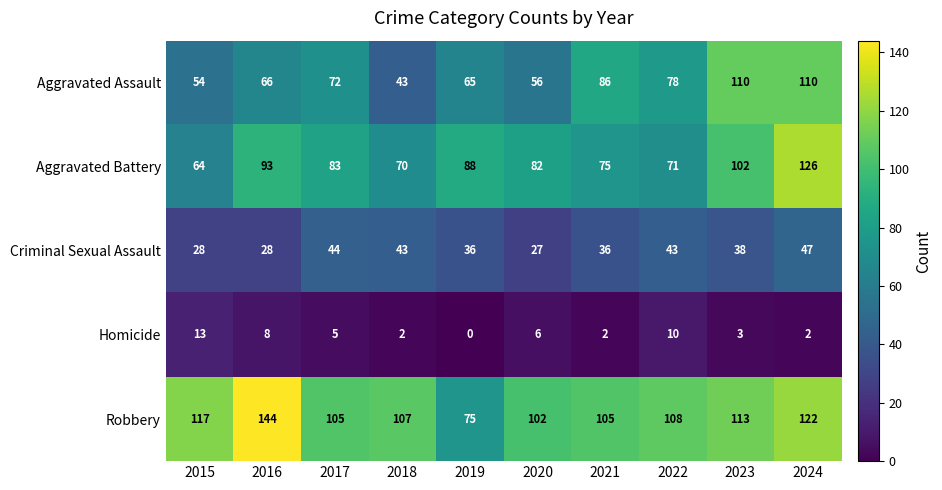

At which category does the chart reach its minimum across all series?

2019